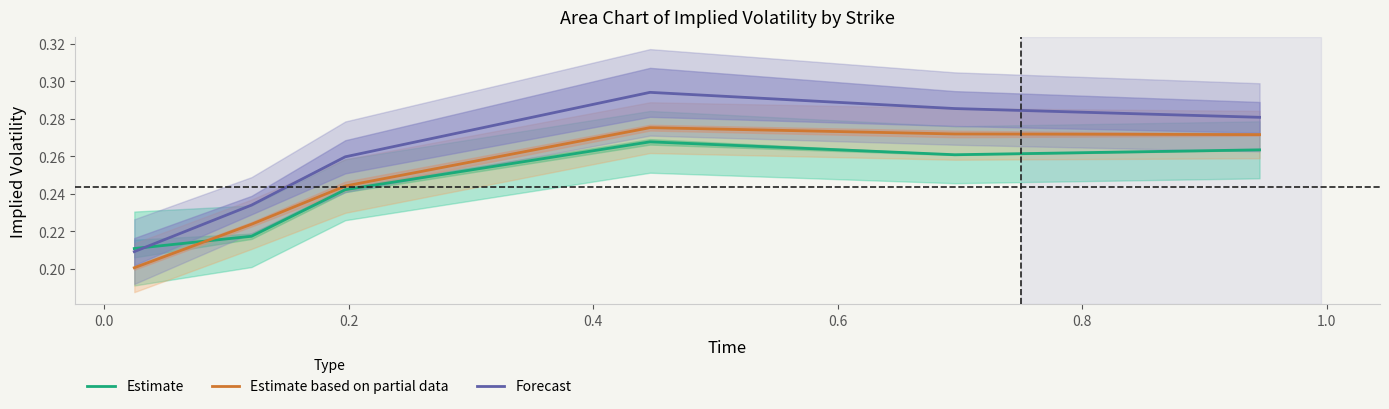

What is the maximum value shown in the chart?

0.3